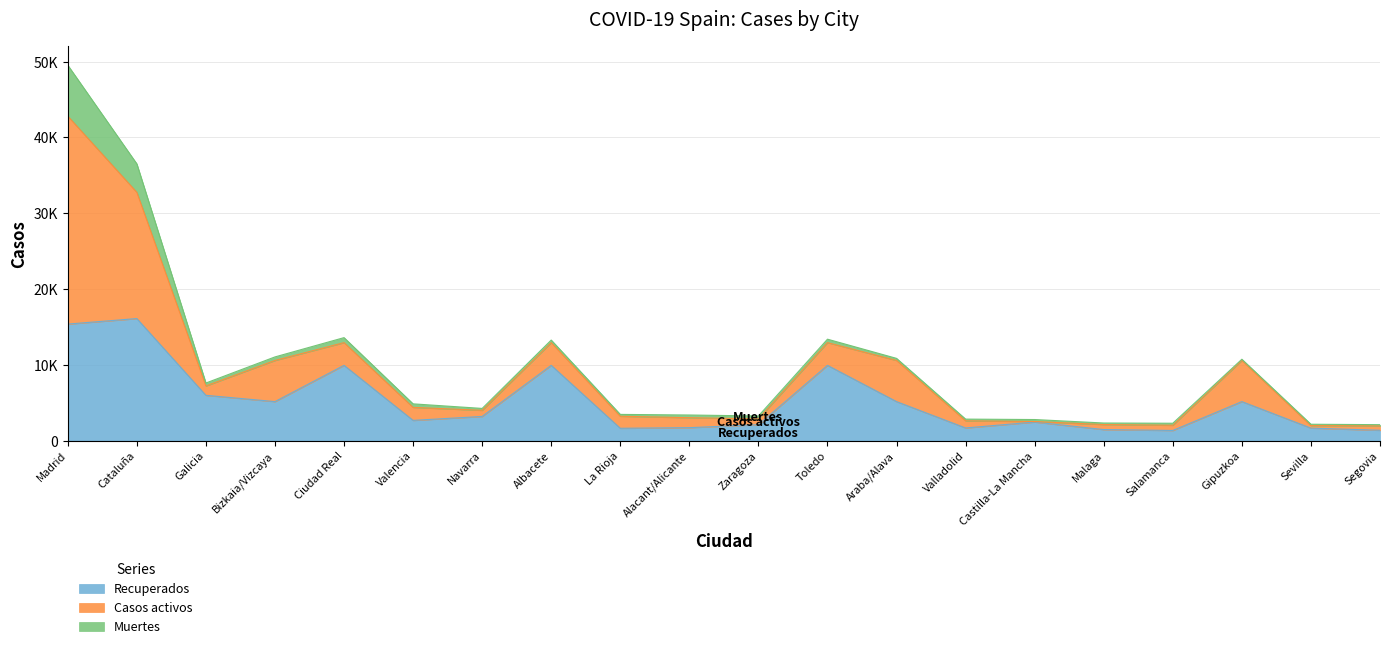

Rank the categories by Recuperados value from highest to lowest.

Cataluña, Madrid, Ciudad Real, Albacete, Toledo, Galicia, Bizkaia/Vizcaya, Araba/Alava, Gipuzkoa, Navarra, Valencia, Castilla-La Mancha, Zaragoza, Alacant/Alicante, Valladolid, Sevilla, La Rioja, Malaga, Segovia, Salamanca